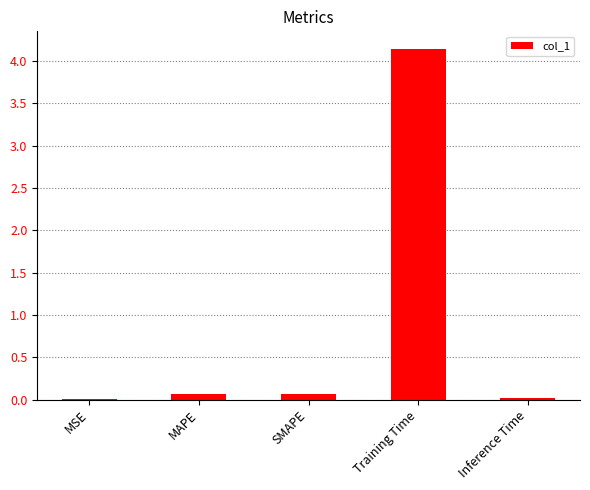

Are the bars horizontal?

No